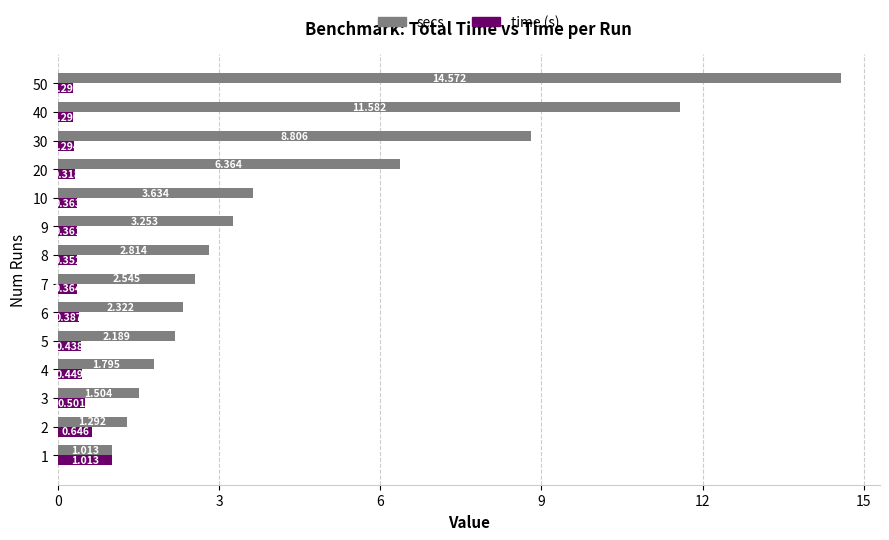

List the labels in order of secs value, smallest first.

1, 2, 3, 4, 5, 6, 7, 8, 9, 10, 20, 30, 40, 50